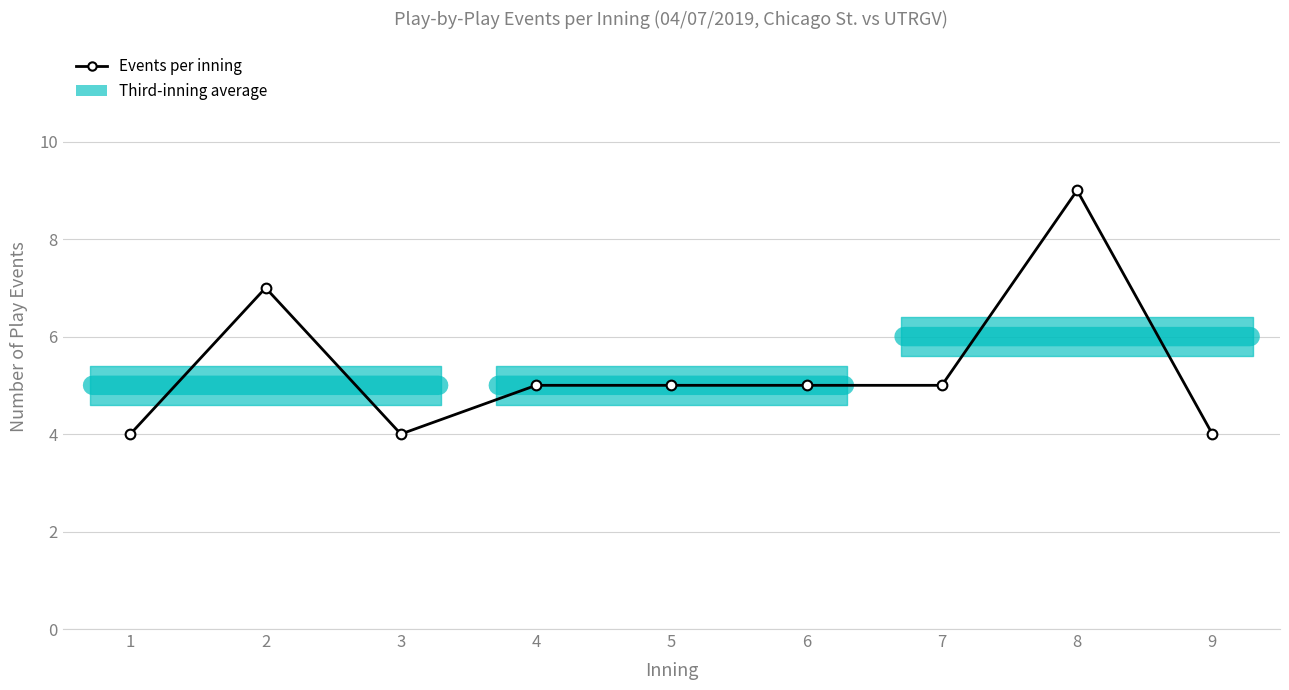

Is this an area chart (filled region under the line)?

No